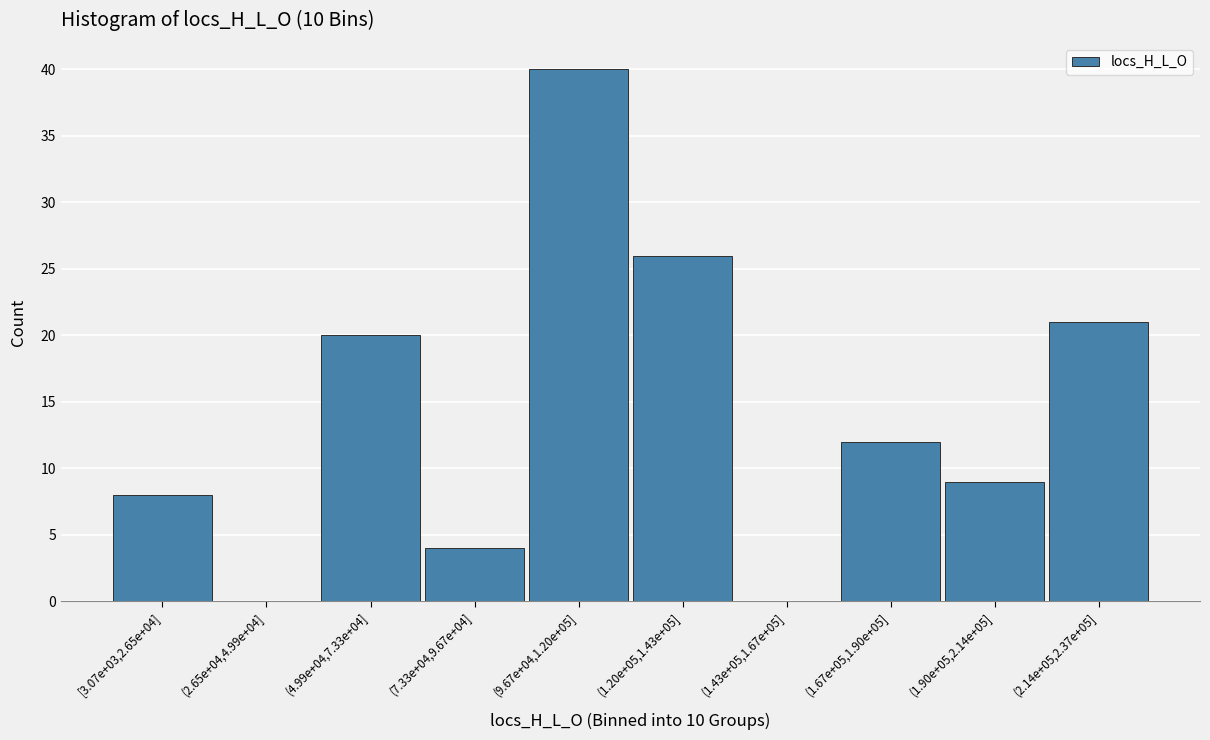

Reading left to right, list all the values displayed in this chart.

[3.07e+03,2.65e+04]=8	(2.65e+04,4.99e+04]=0	(4.99e+04,7.33e+04]=20	(7.33e+04,9.67e+04]=4	(9.67e+04,1.20e+05]=40	(1.20e+05,1.43e+05]=26	(1.43e+05,1.67e+05]=0	(1.67e+05,1.90e+05]=12	(1.90e+05,2.14e+05]=9	(2.14e+05,2.37e+05]=21